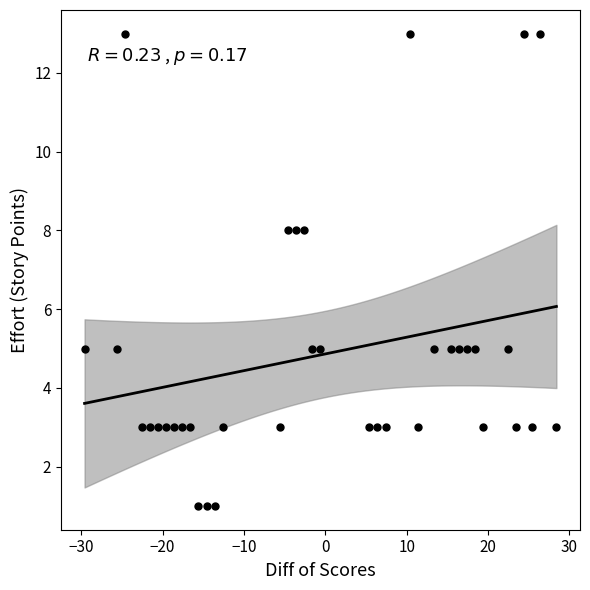

What is the range of Y values (max minus min)?

12